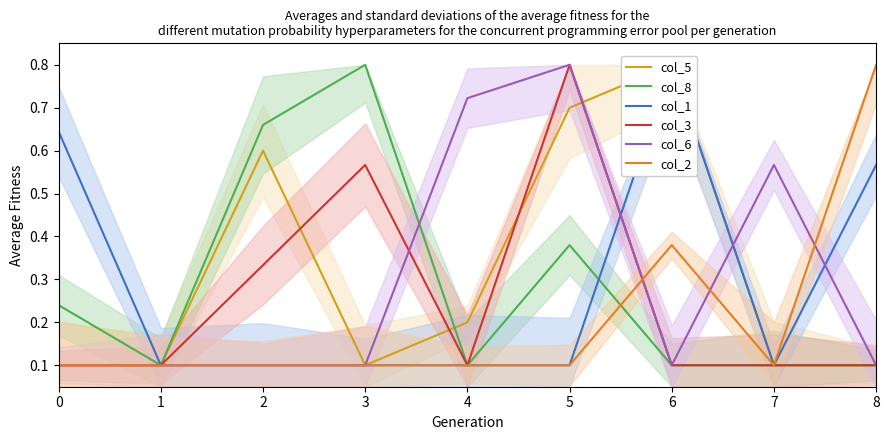

What is the total value across all series at 6?

2.3